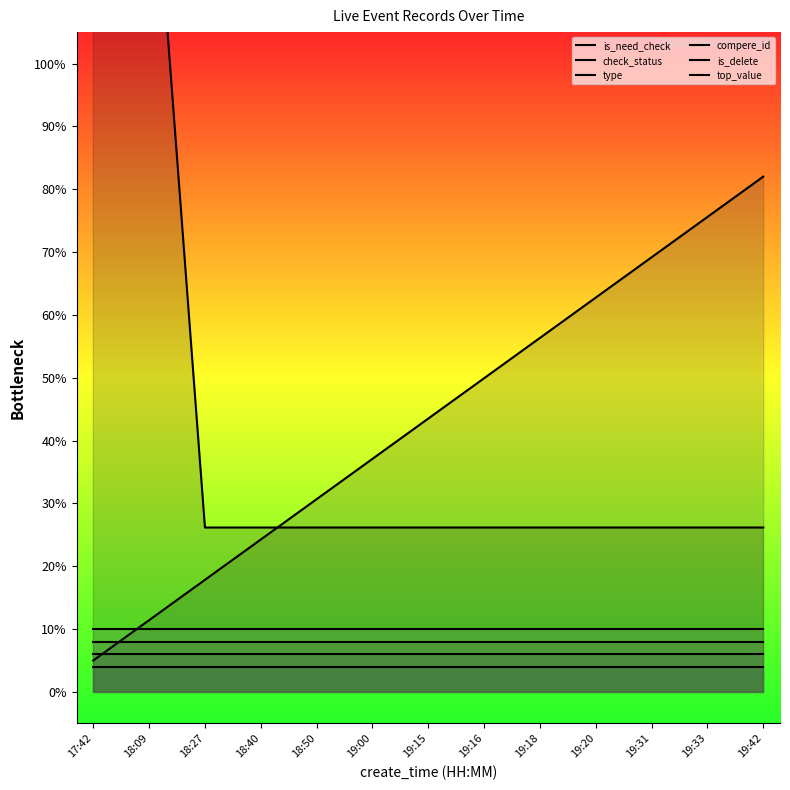

What is the label of the 5th point from the right?

19:18